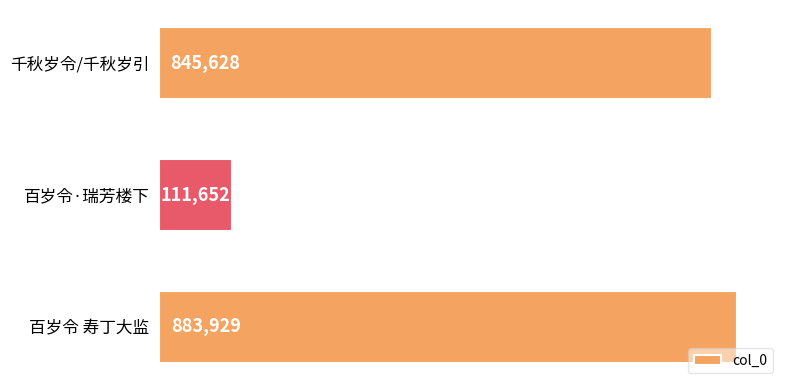

List the labels in order of value, largest first.

百岁令 寿丁大监, 千秋岁令/千秋岁引, 百岁令·瑞芳楼下